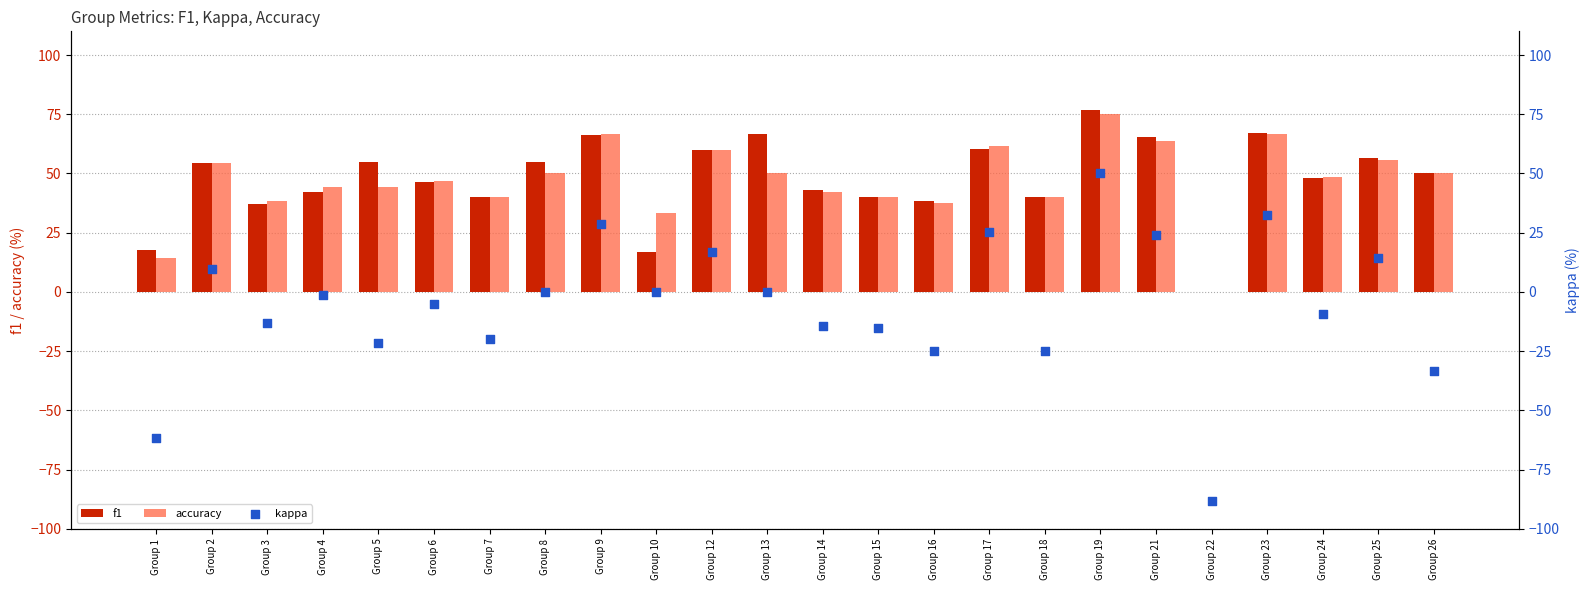

Which series reaches the maximum Y coordinate?

f1